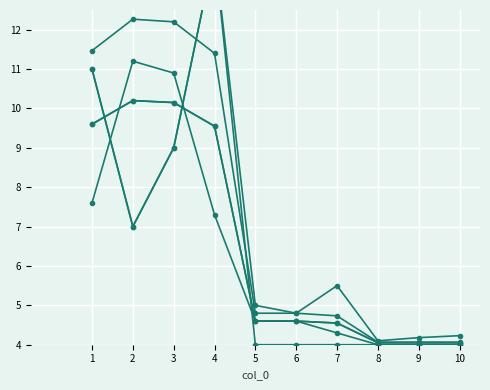

Is this an area chart (filled region under the line)?

No